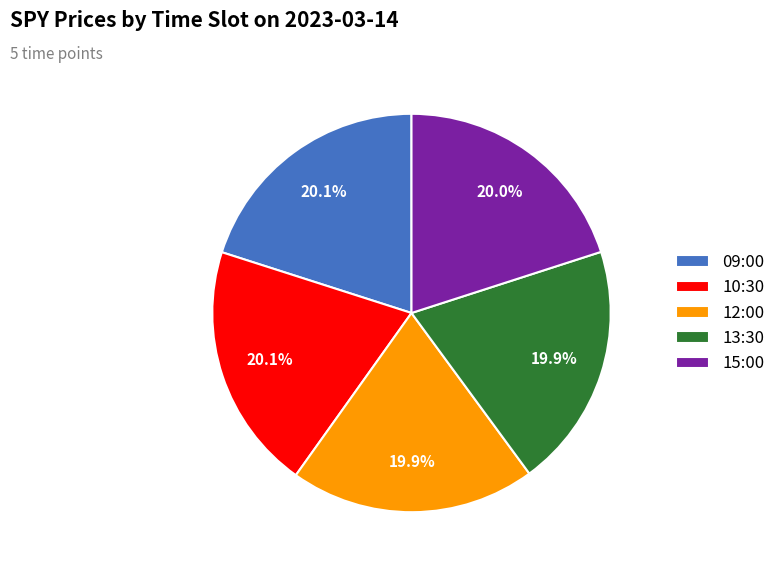

How many slices are in this pie chart?

5